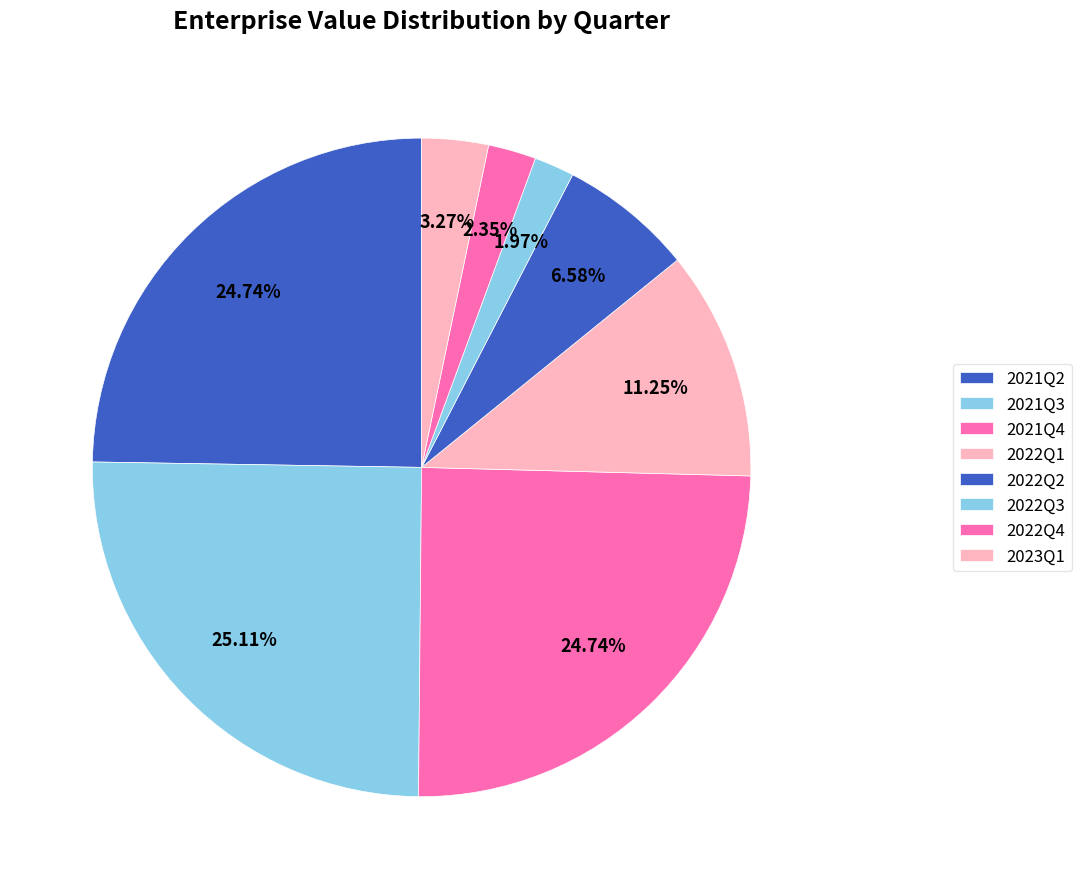

How many segments does this pie chart have?

8